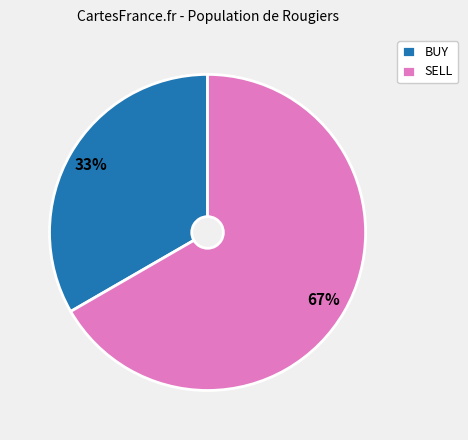

Rank the categories by value from highest to lowest.

SELL, BUY